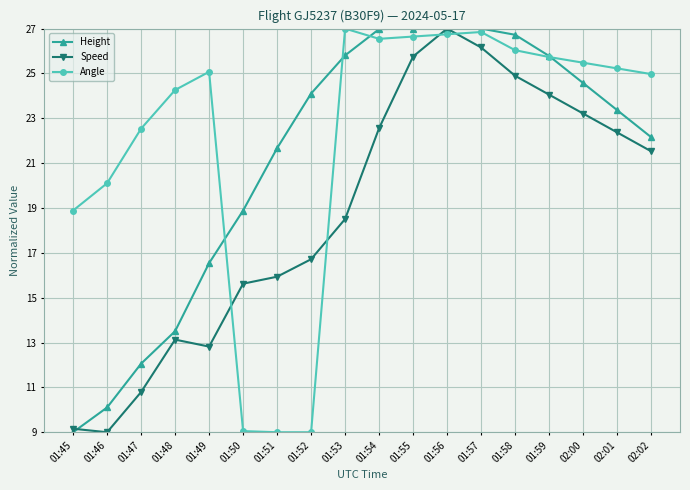

True or false: Height and Angle cross at least once.

True